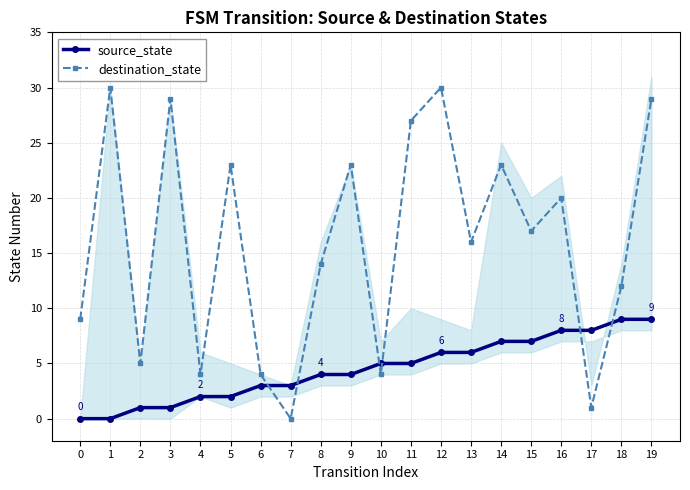

True or false: destination_state has more than 2 interior local peaks.

True